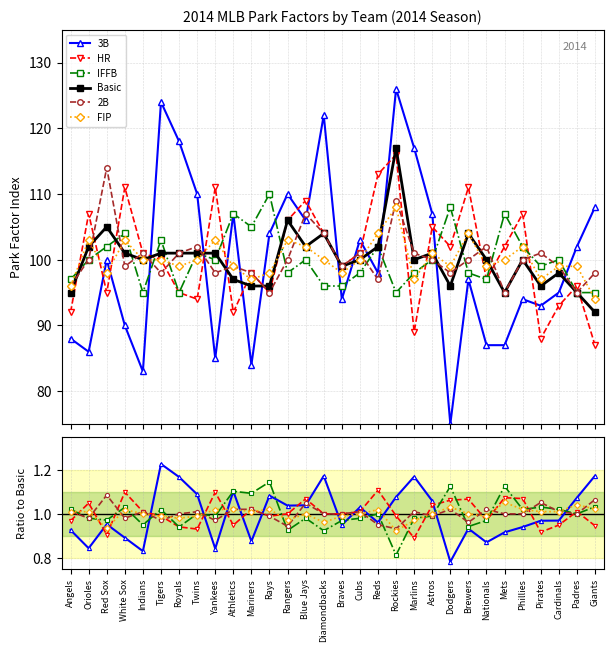

In HR, how many points are lower than both neighbors (excluding endpoints)?

7